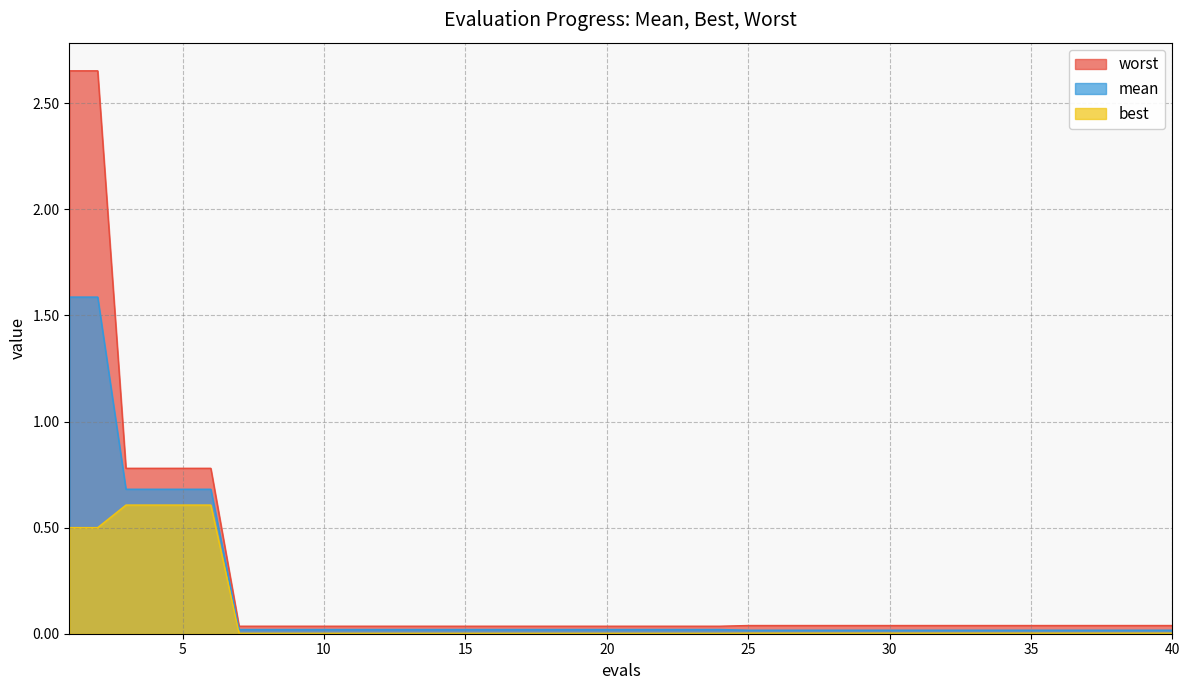

Reading right to left, extract all data points from this chart.

mean: 0.0	0.0	0.0	0.0	0.0	0.0	0.0	0.0	0.0	0.0	0.0	0.0	0.0	0.0	0.0	0.0	0.0	0.0	0.0	0.0	0.0	0.0	0.0	0.0	0.0	0.0	0.0	0.0	0.0	0.0	0.0	0.0	0.0	0.0	0.7	0.7	0.7	0.7	1.6	1.6
best: 0.0	0.0	0.0	0.0	0.0	0.0	0.0	0.0	0.0	0.0	0.0	0.0	0.0	0.0	0.0	0.0	0.0	0.0	0.0	0.0	0.0	0.0	0.0	0.0	0.0	0.0	0.0	0.0	0.0	0.0	0.0	0.0	0.0	0.0	0.6	0.6	0.6	0.6	0.5	0.5
worst: 0.0	0.0	0.0	0.0	0.0	0.0	0.0	0.0	0.0	0.0	0.0	0.0	0.0	0.0	0.0	0.0	0.0	0.0	0.0	0.0	0.0	0.0	0.0	0.0	0.0	0.0	0.0	0.0	0.0	0.0	0.0	0.0	0.0	0.0	0.8	0.8	0.8	0.8	2.7	2.7